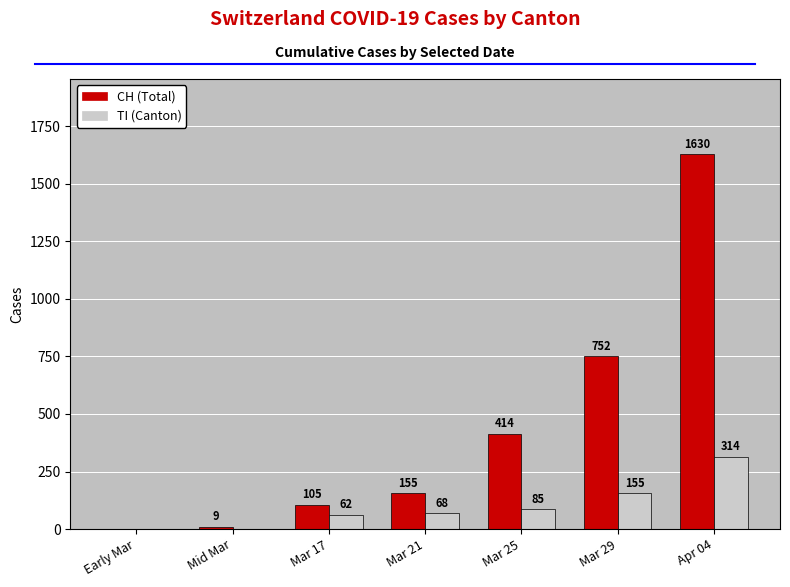

What value does the CH (Total) series have at Mar 21, to the nearest 10?

160